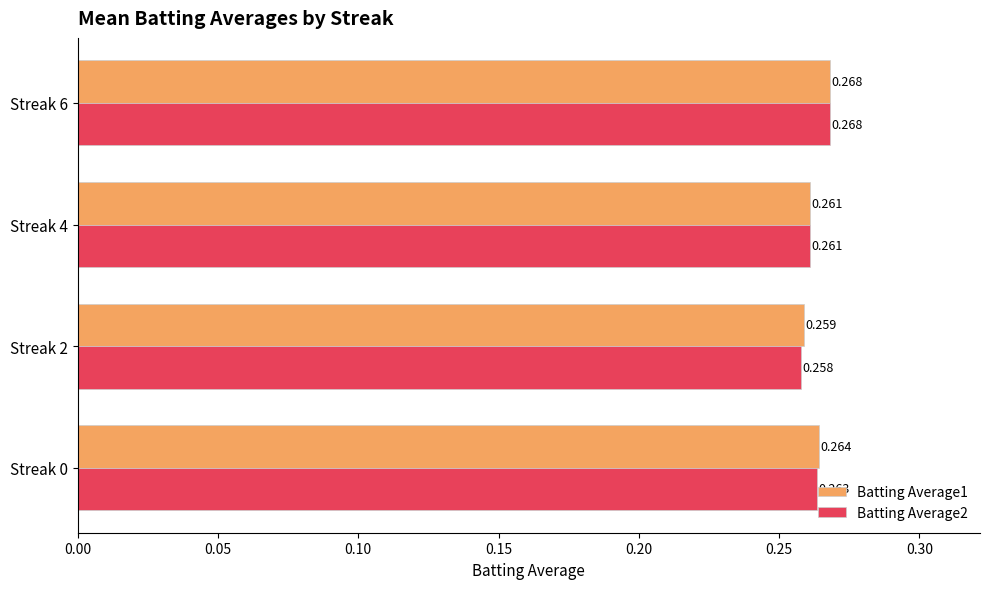

Is the value of Batting Average2 at Streak 4 greater than the value of Batting Average1 at Streak 2?

Yes